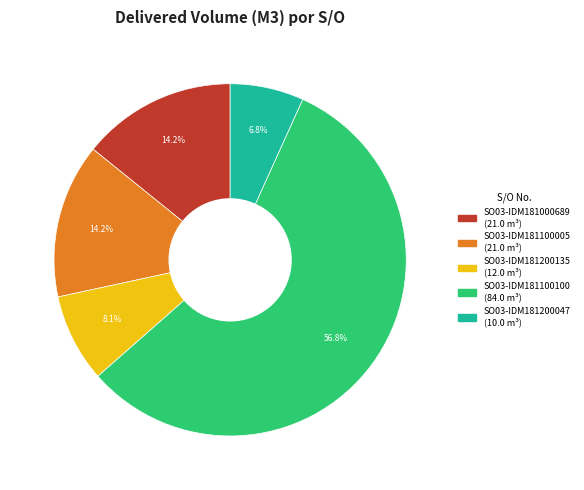

Between SO03-IDM181200135 and SO03-IDM181100005, which is larger?

SO03-IDM181100005